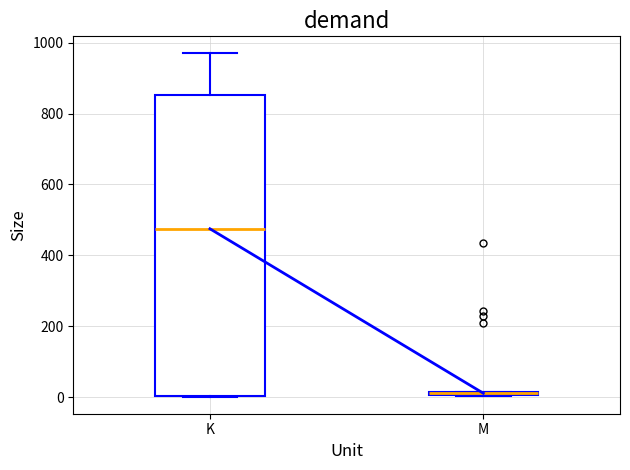

Reading left to right, transcribe this box plot: for each box, give where its median line is, the range the box spans, and where its two whiskers end, as read against the y-axis. The values are not printed on the chart, so give them approximately, as read against the axis.

K: median 480, box 0 to 860, whiskers 0 to 960
M: box collapsed to a line at 20, whiskers 0 to 20